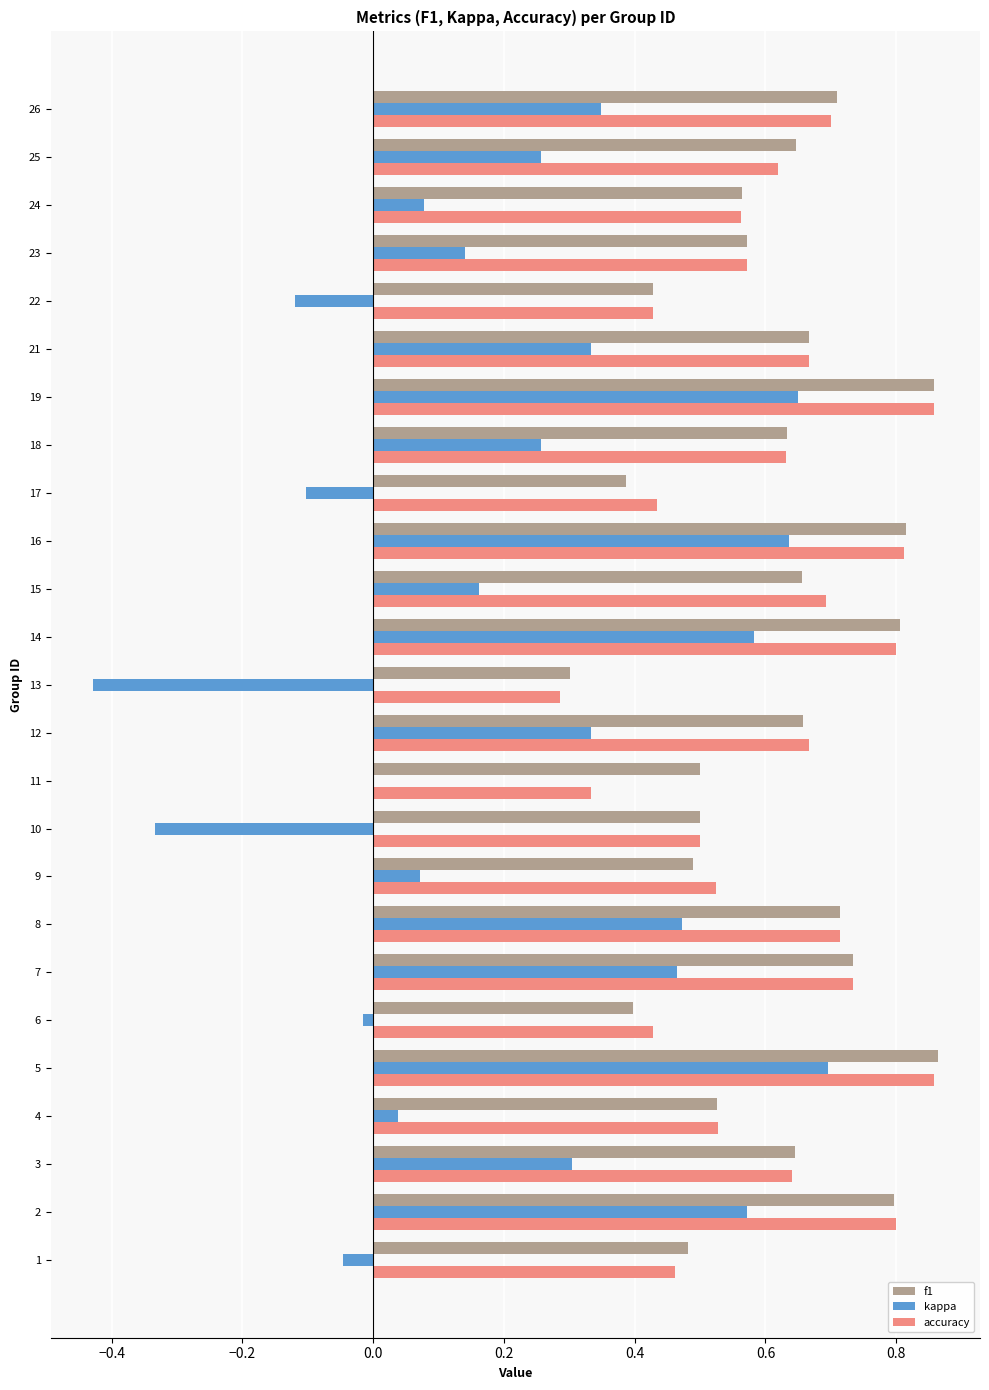

What is the sum of the accuracy values at 12 and 21?

1.3